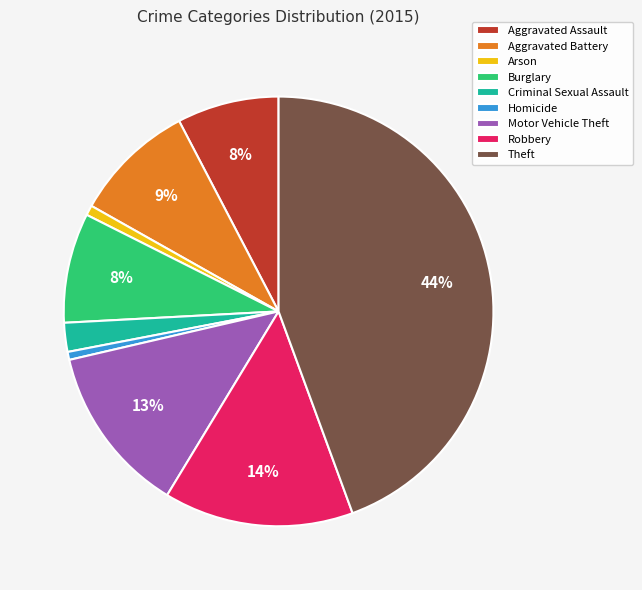

What percentage is the Aggravated Battery slice, to the nearest percent?

9%